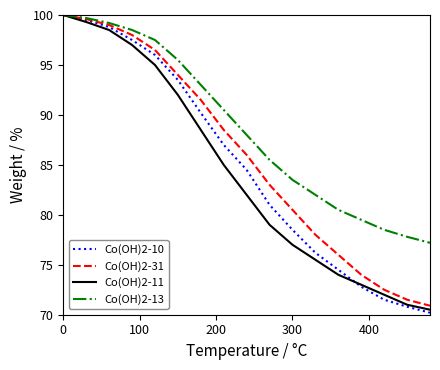

Rank the series by their average value, from lowest to highest.

Co(OH)2-11, Co(OH)2-10, Co(OH)2-31, Co(OH)2-13